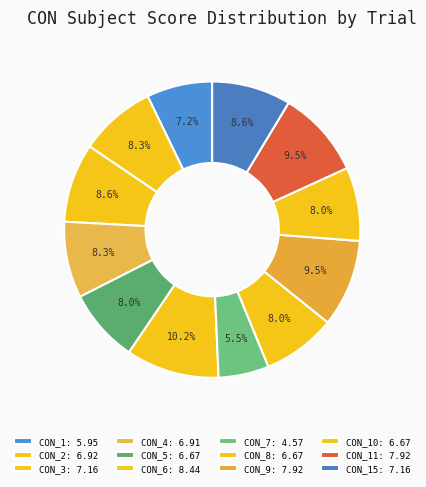

How many slices are in this pie chart?

12